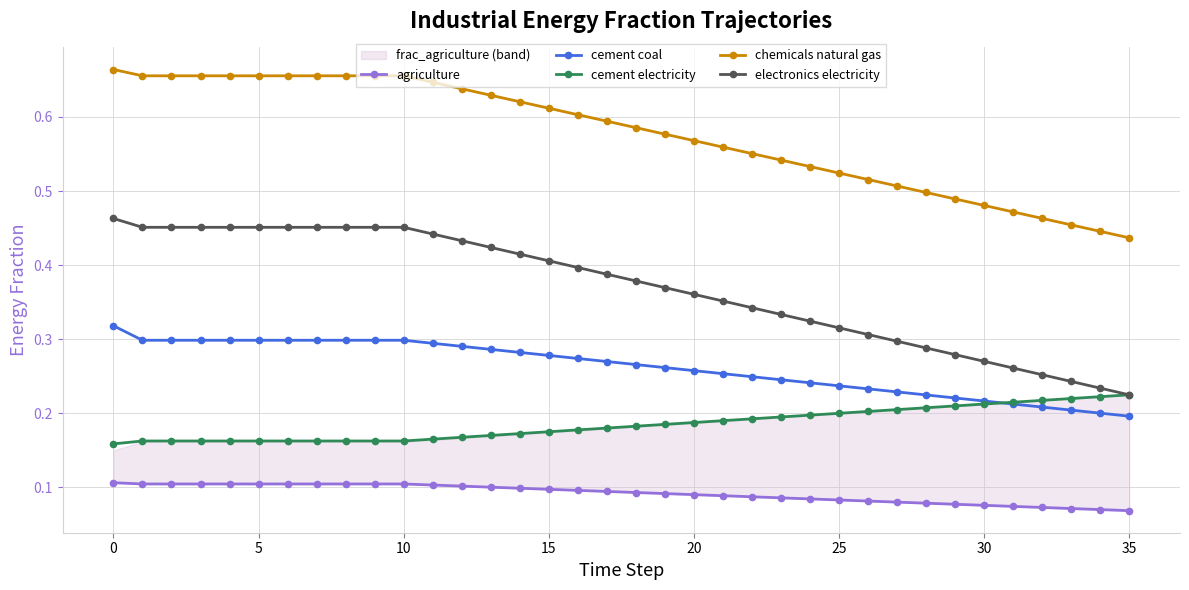

True or false: chemicals natural gas and cement coal cross at least once.

False